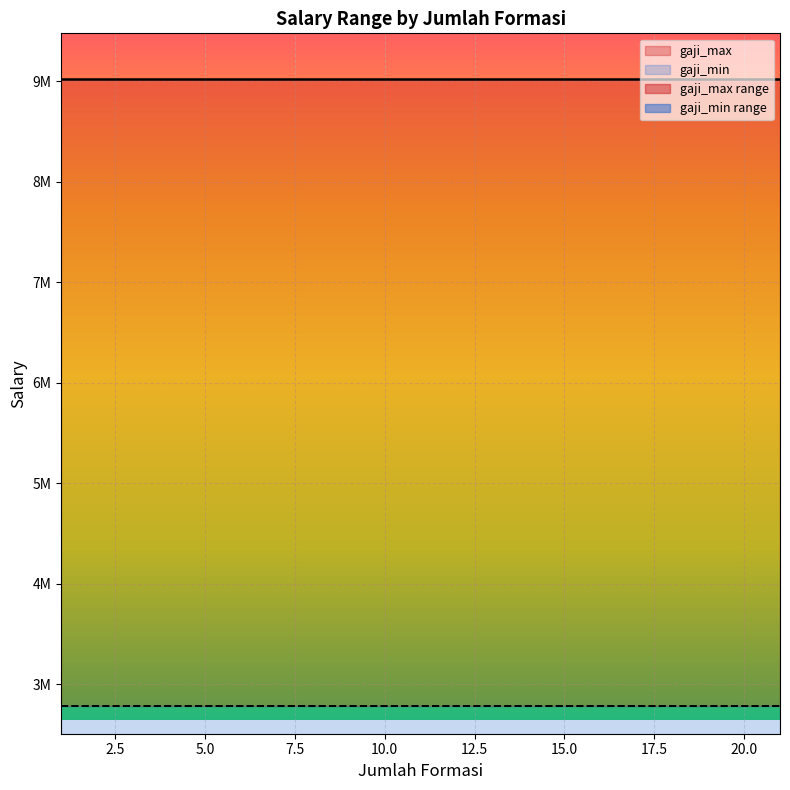

True or false: gaji_min and gaji_max intersect in this chart.

False